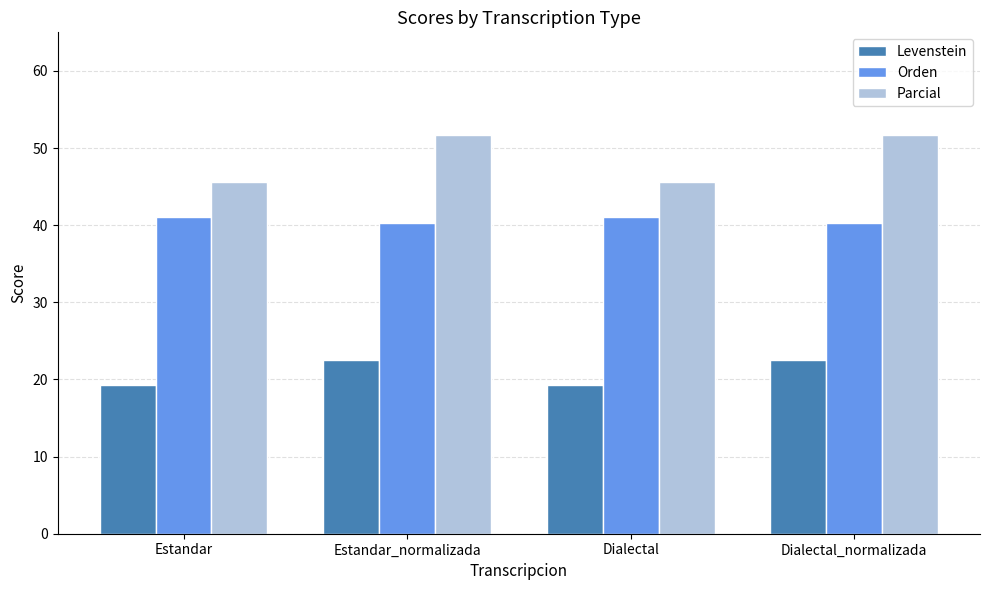

What is the label of the 2nd bar from the left?

Estandar_normalizada